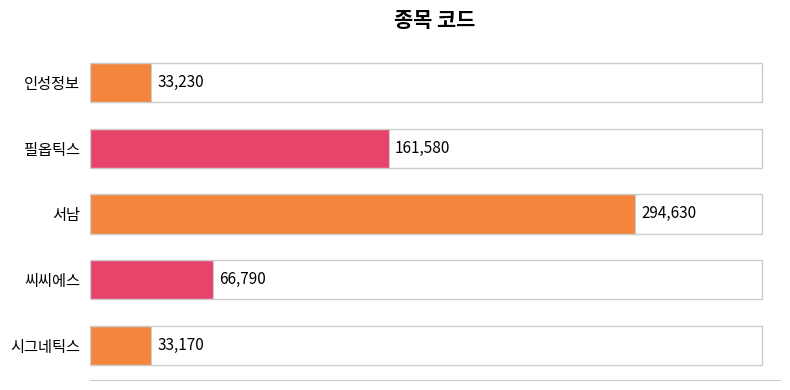

Which has a higher value, 시그네틱스 or 서남?

서남